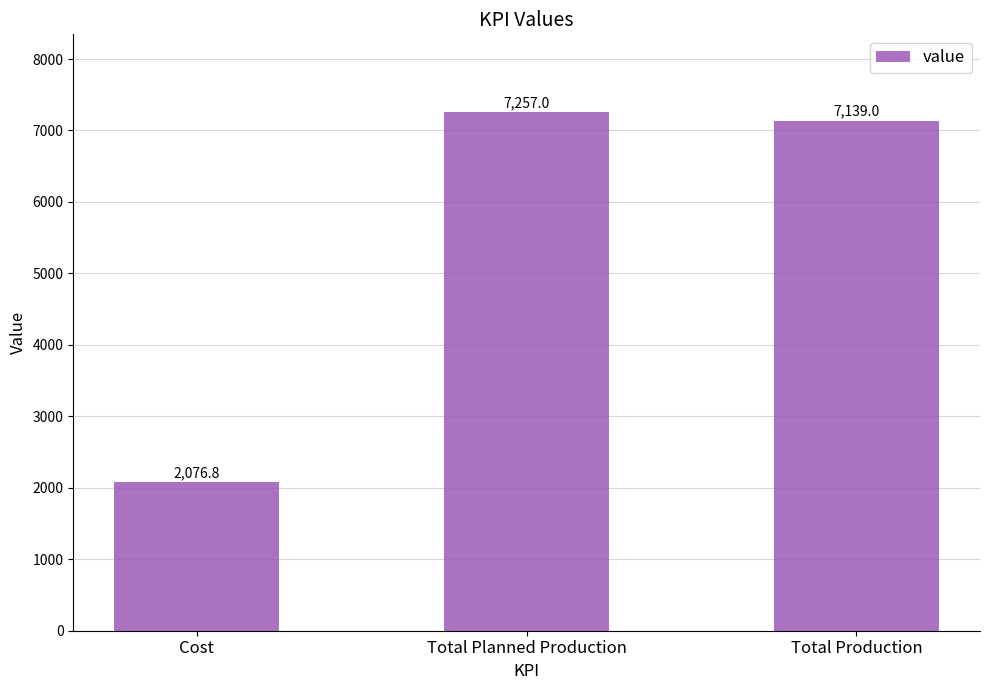

True or false: the data shows 1337.7 at Cost.

False